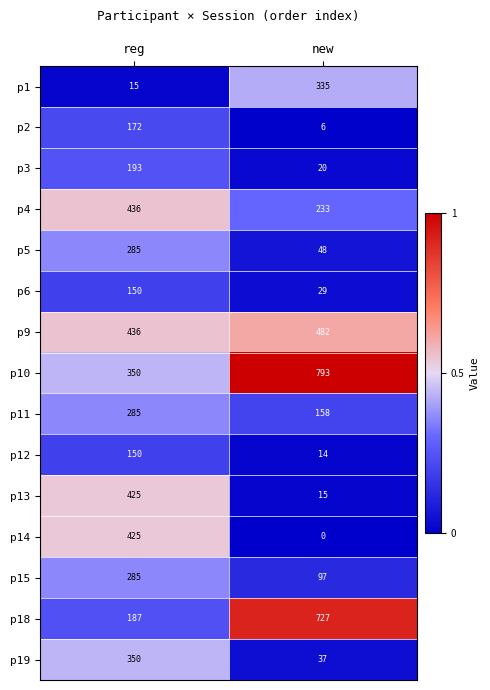

True or false: p4 has a value of 436 at reg.

True